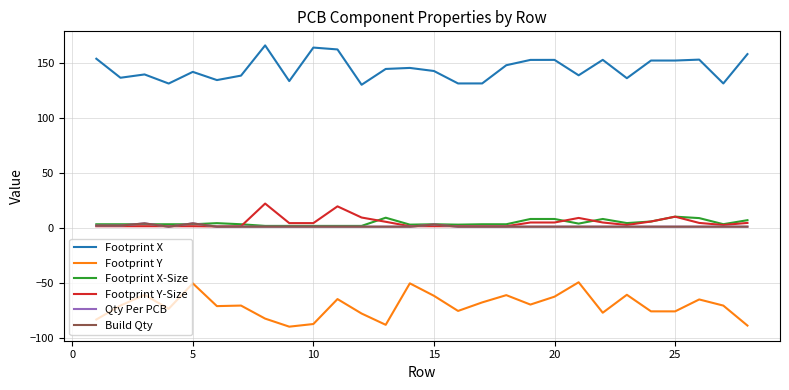

Does the chart have visible grid lines?

Yes